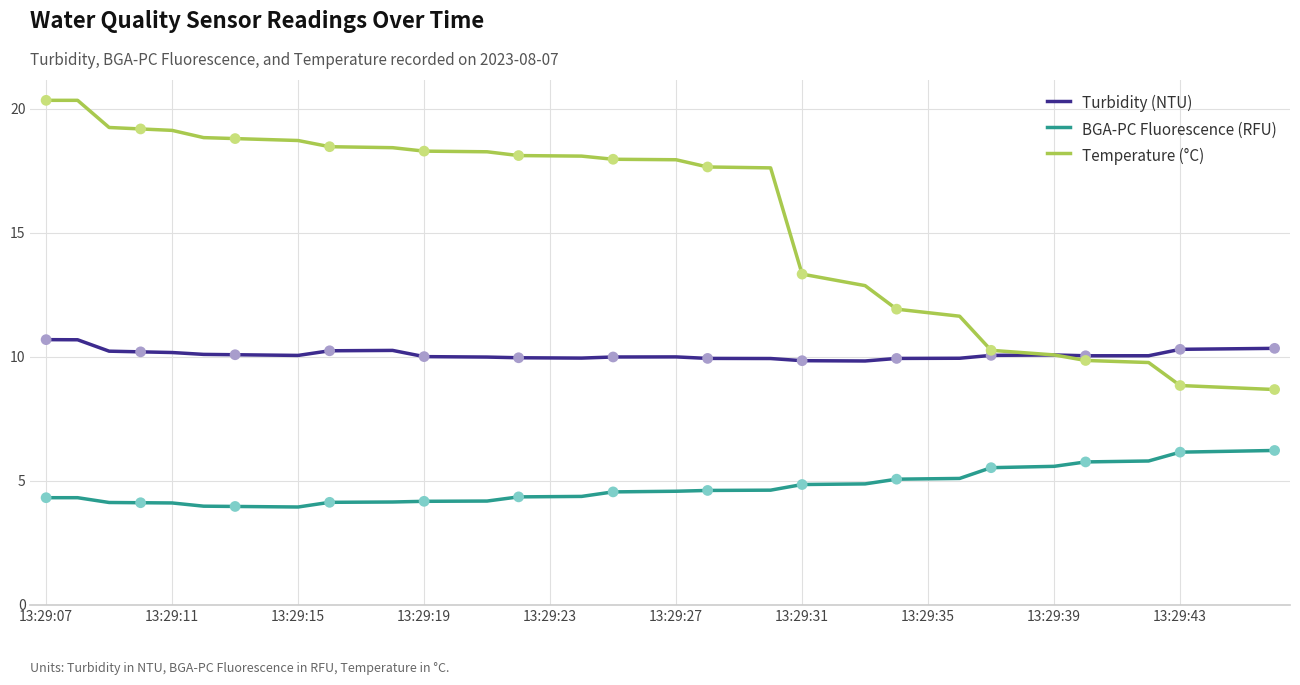

Which series has the largest total across all categories?

Temperature (°C)